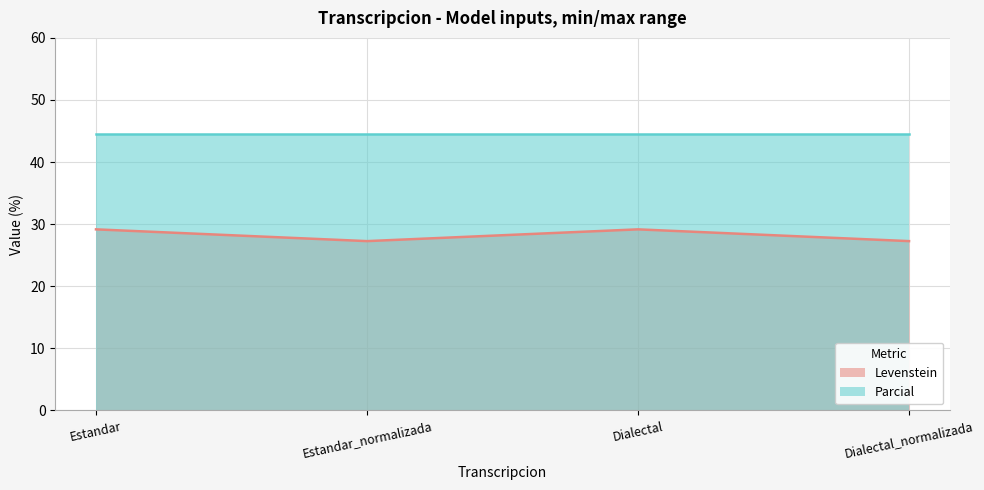

What is the average value?

28.2